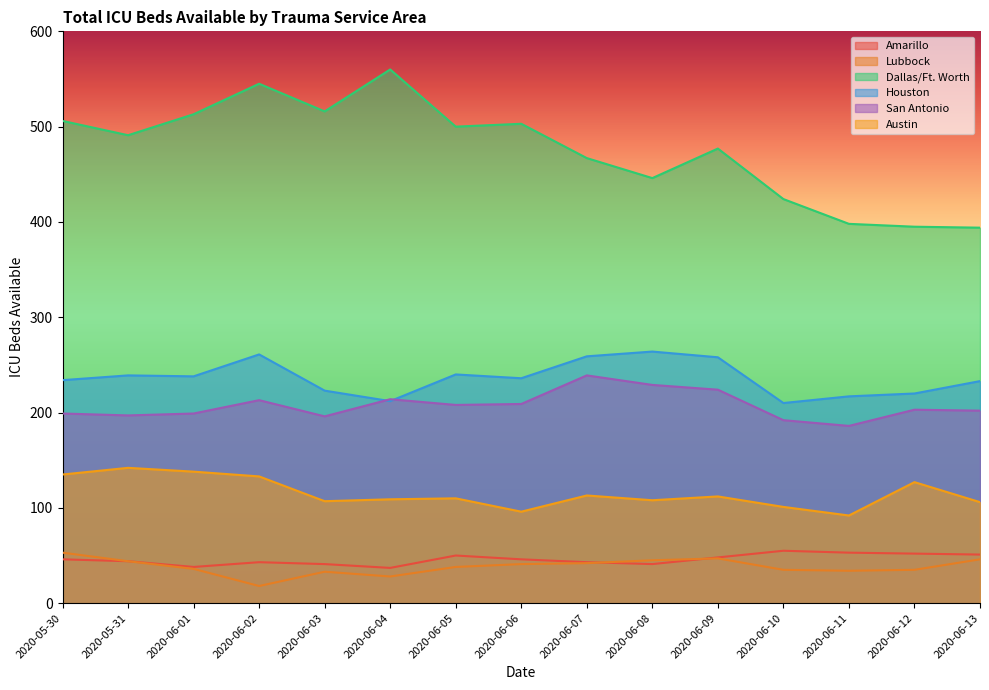

Where does the Dallas/Ft. Worth series first go above 491?

2020-05-30